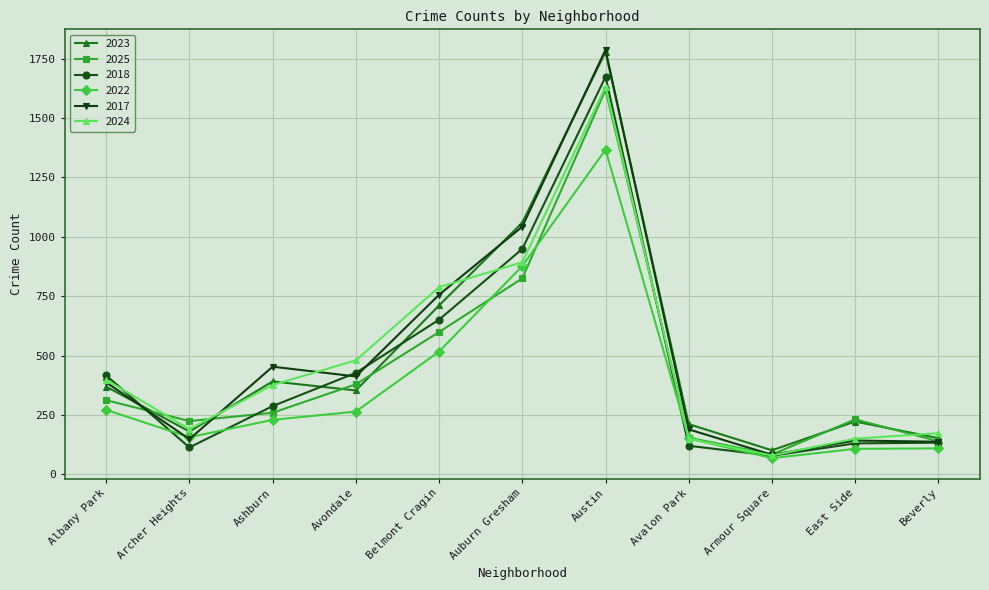

Is the value of 2018 at Archer Heights greater than the value of 2024 at Auburn Gresham?

No